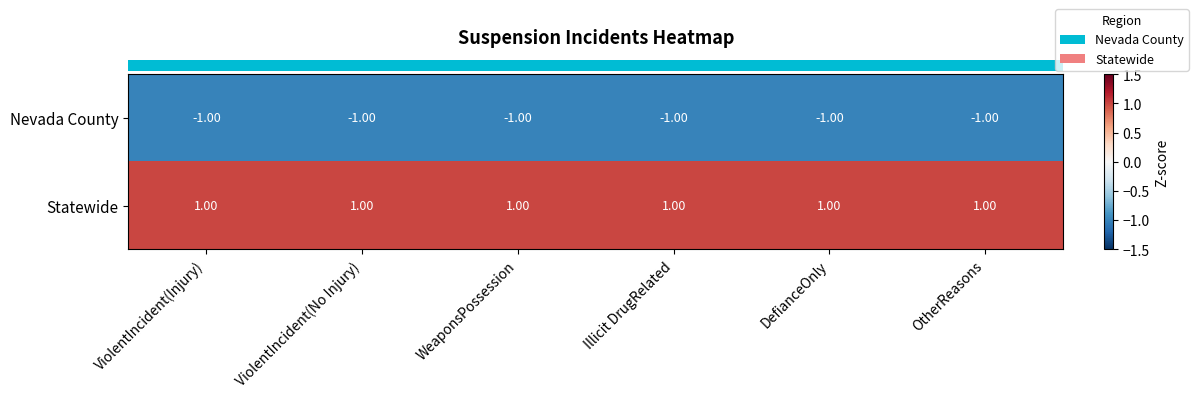

List the series in order of their peak value, highest first.

Statewide, Nevada County